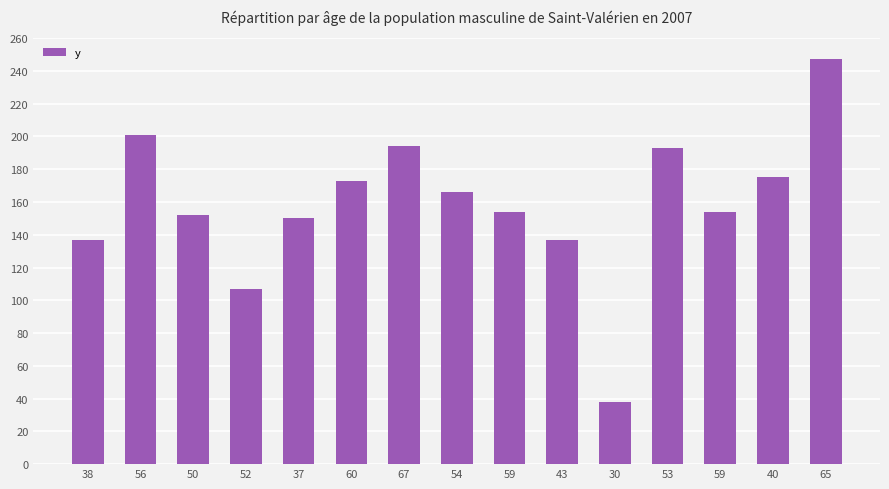

Which has a higher value, 56 or 65?

65